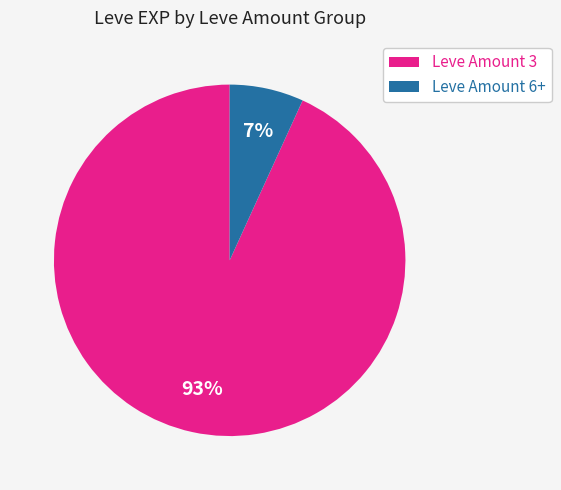

To the nearest percent, what is the difference between the largest and smallest slice percentages?

86%